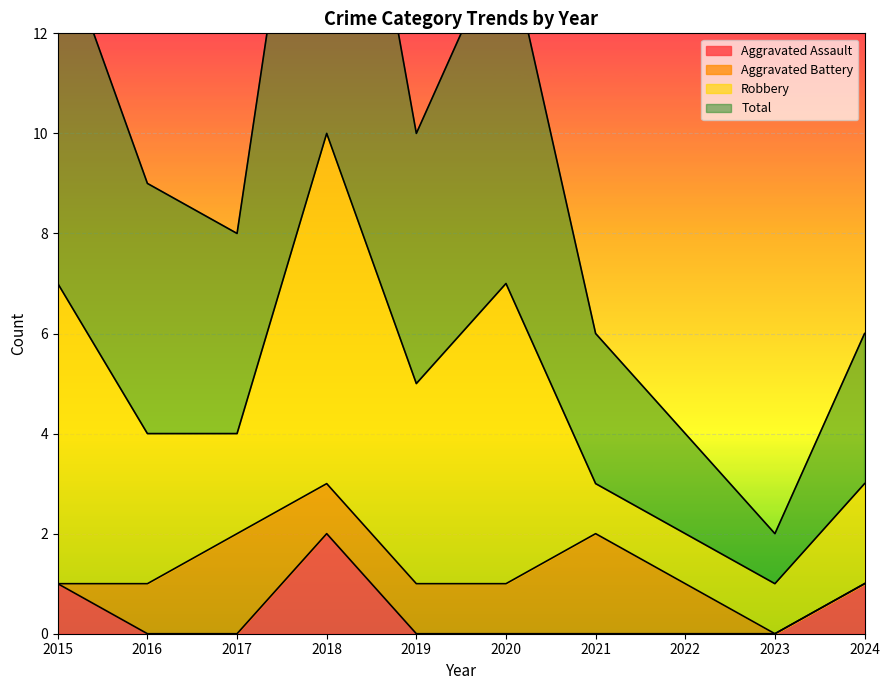

True or false: Aggravated Assault and Total cross at least once.

False